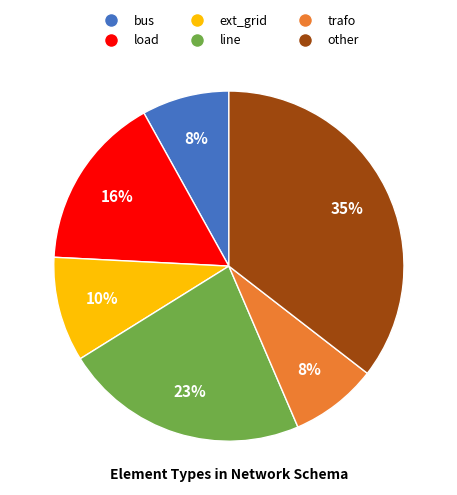

To the nearest percent, what percentage of the pie is line?

23%